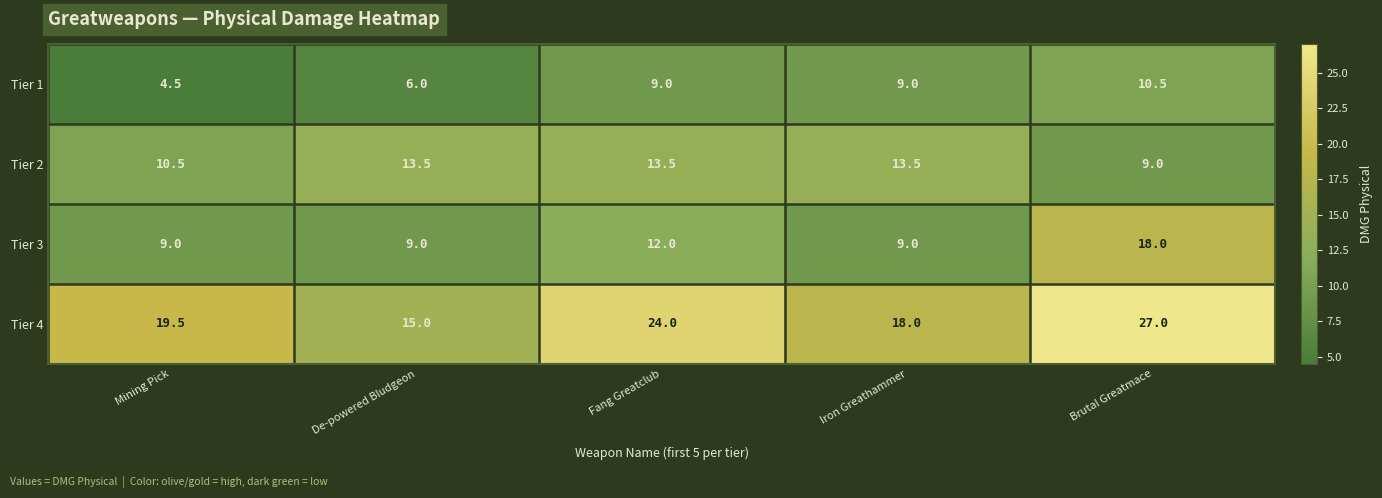

What is the approximate value of Tier 3 at Brutal Greatmace?

18.0